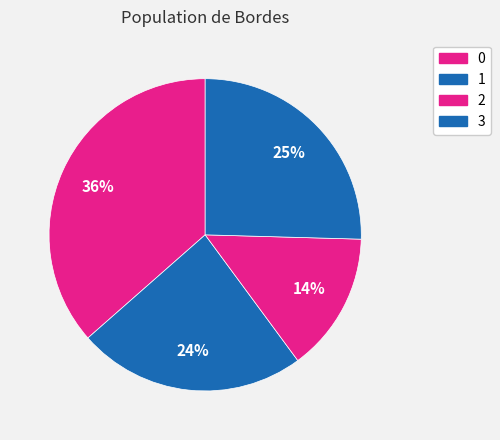

Does 1 account for over 50% of the chart?

No